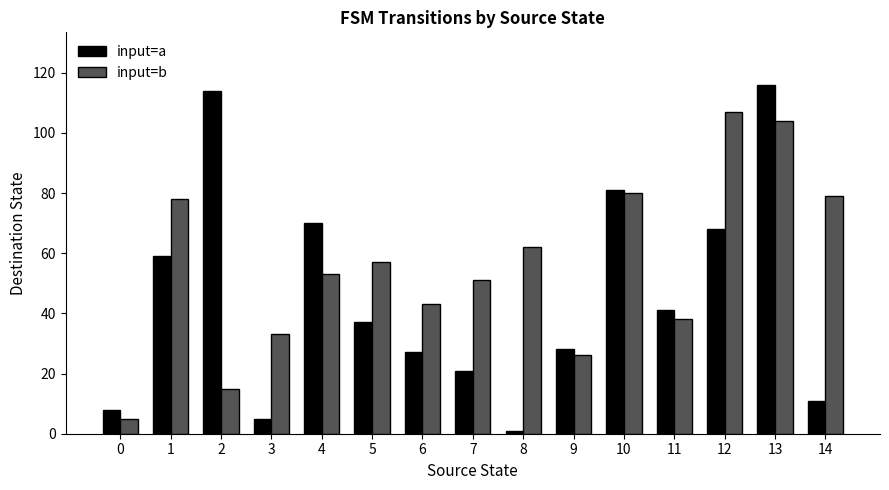

Rank the series at 6 from highest to lowest value.

input=b, input=a